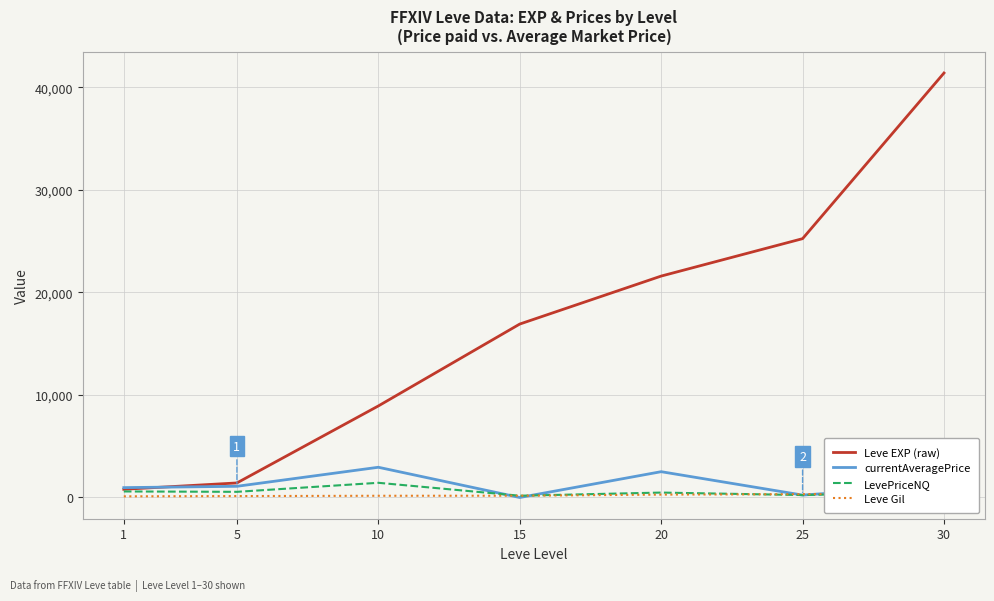

Is the value of Leve EXP (raw) at 25 greater than the value of currentAveragePrice at 15?

Yes